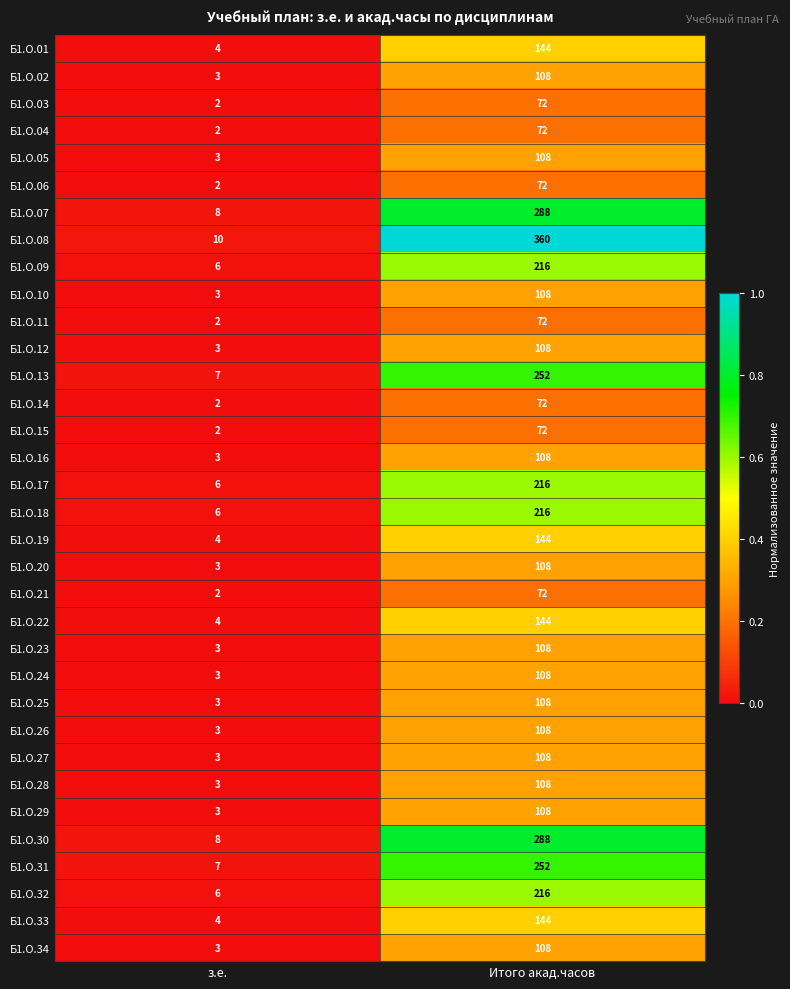

The Б1.О.08 series shows 483 at Итого акад.часов. True or false?

False